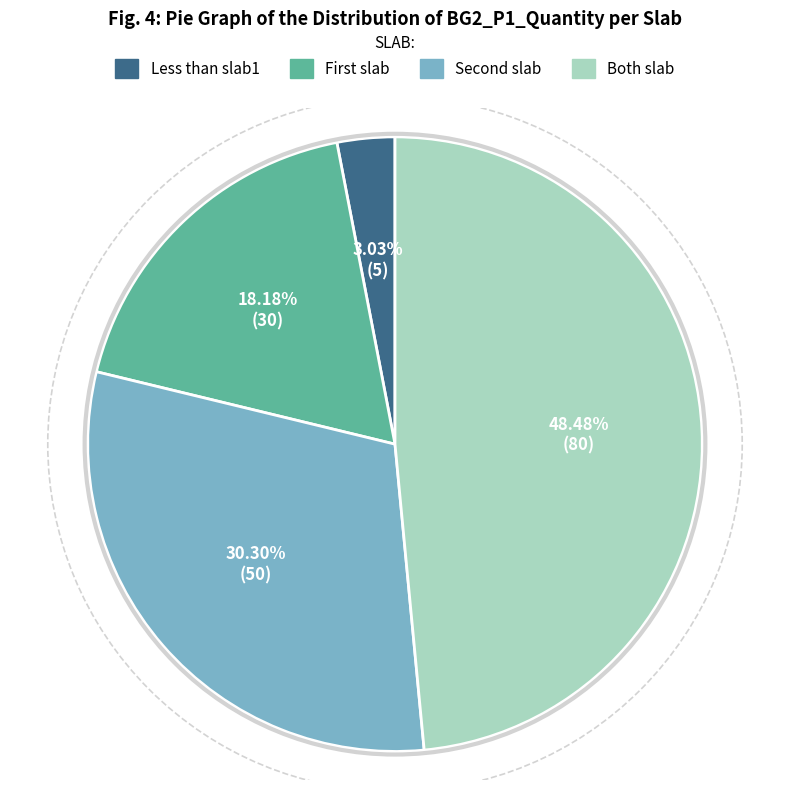

Combined, what portion of the pie is Less than slab1 and Both slab?

51.5%